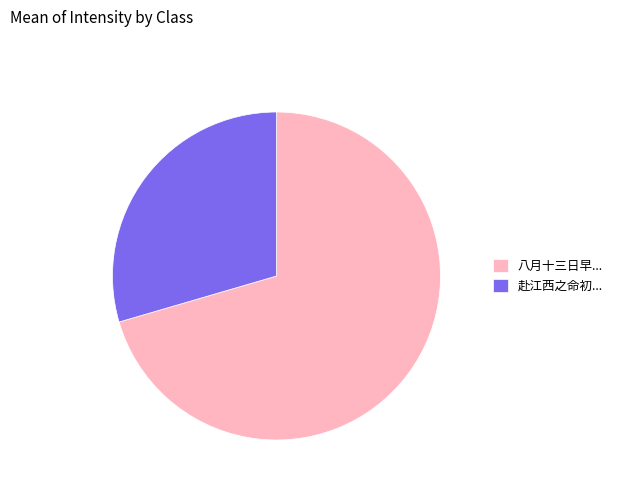

The 八月十三日早... slice represents 70% of the pie. True or false?

True